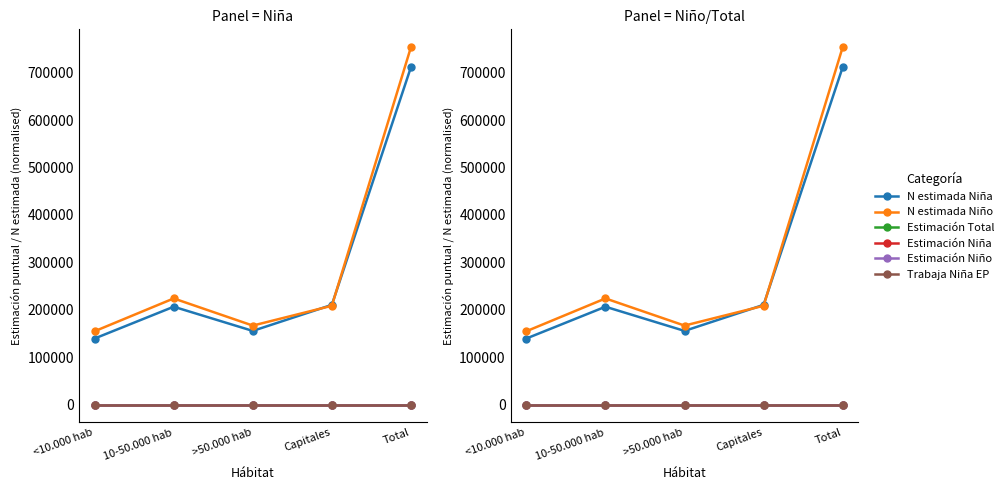

What is the value of the Estimación Niño point at the 2nd from the left?

0.2